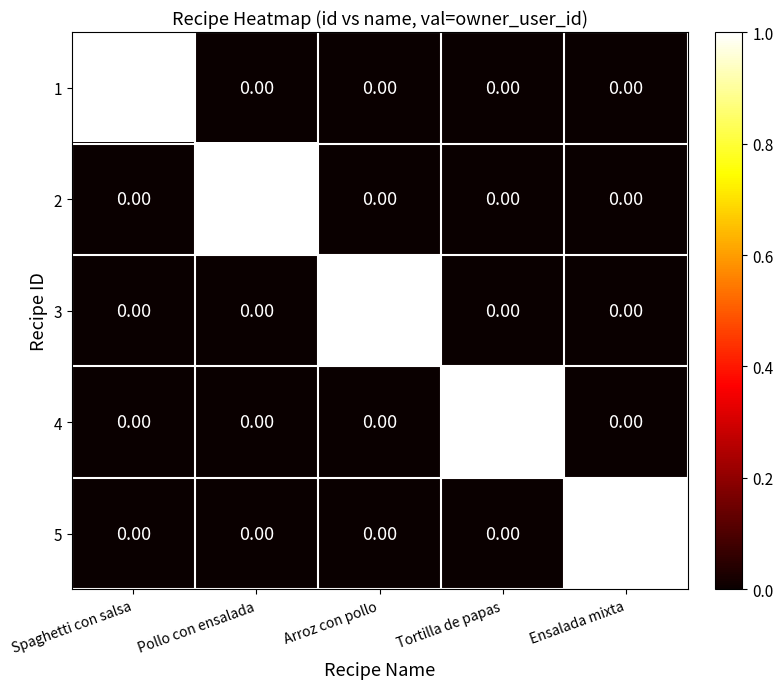

How many values in the 5 series exceed 0?

1